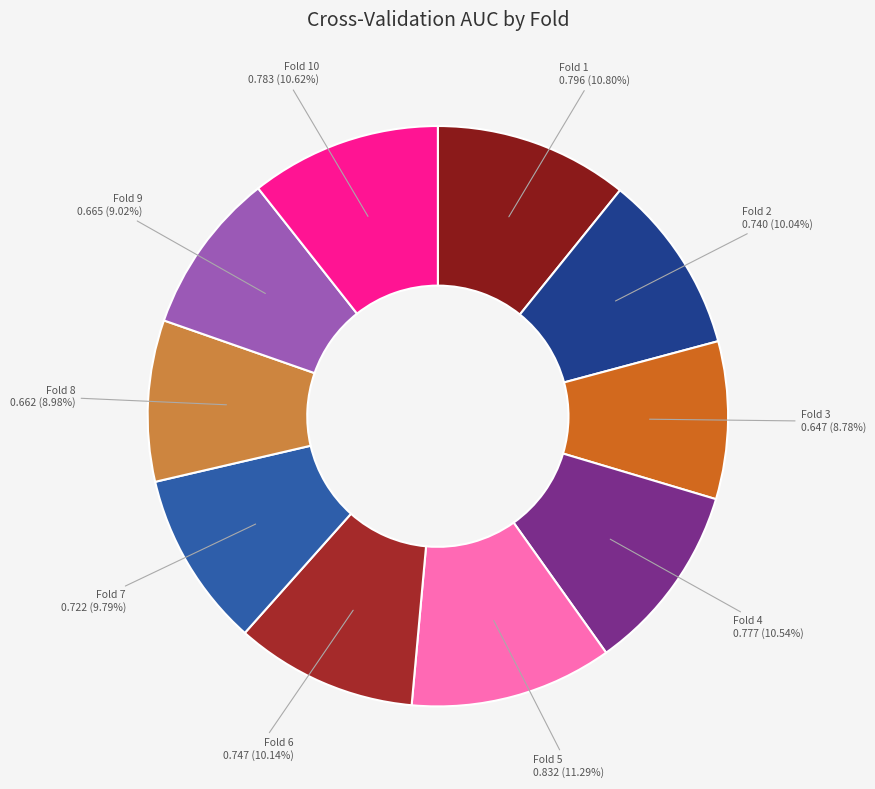

Rank the categories by value from lowest to highest.

Fold 3, Fold 8, Fold 9, Fold 7, Fold 2, Fold 6, Fold 4, Fold 10, Fold 1, Fold 5